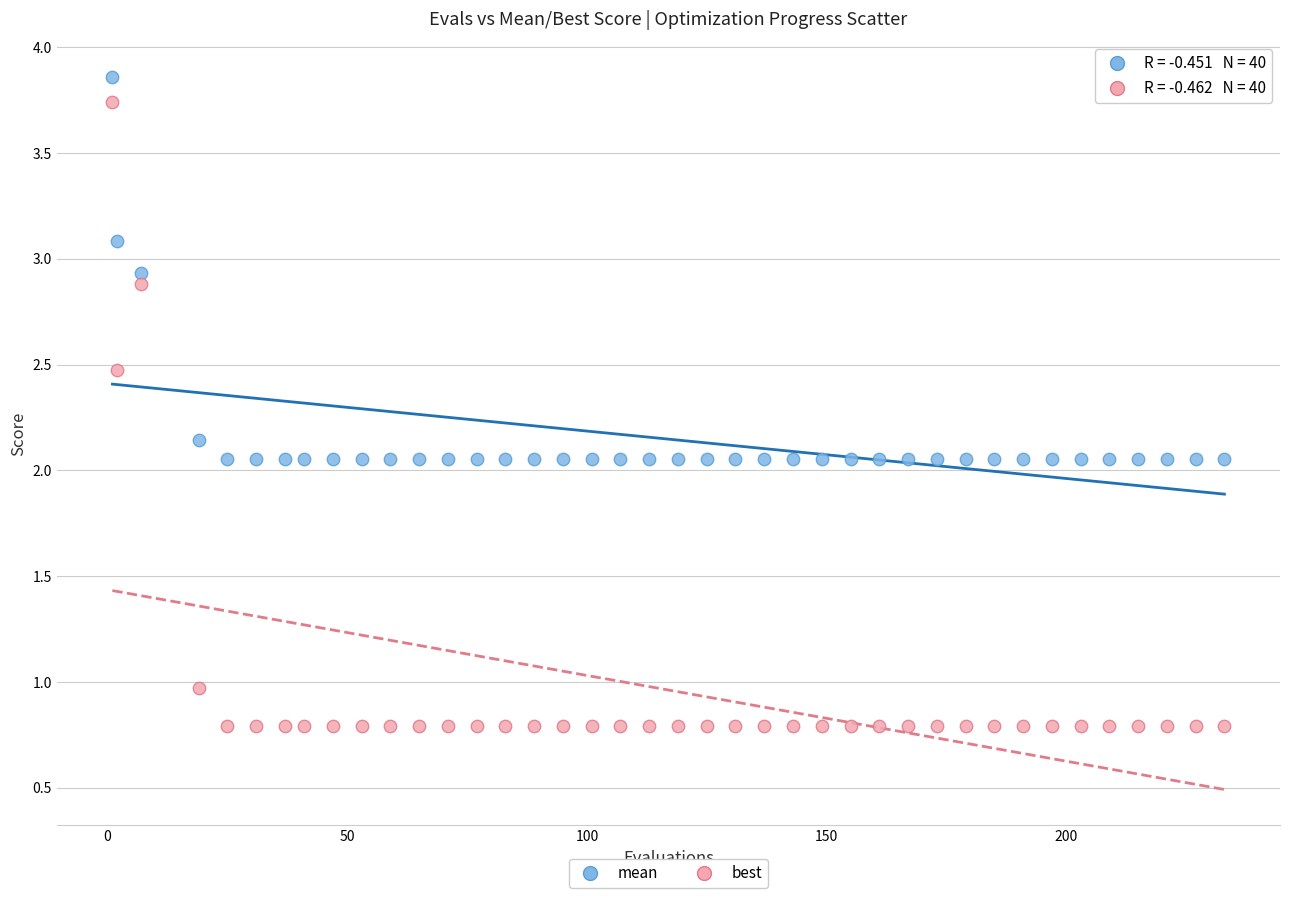

Across all data points, what is the range of X values (max minus min)?

232.0